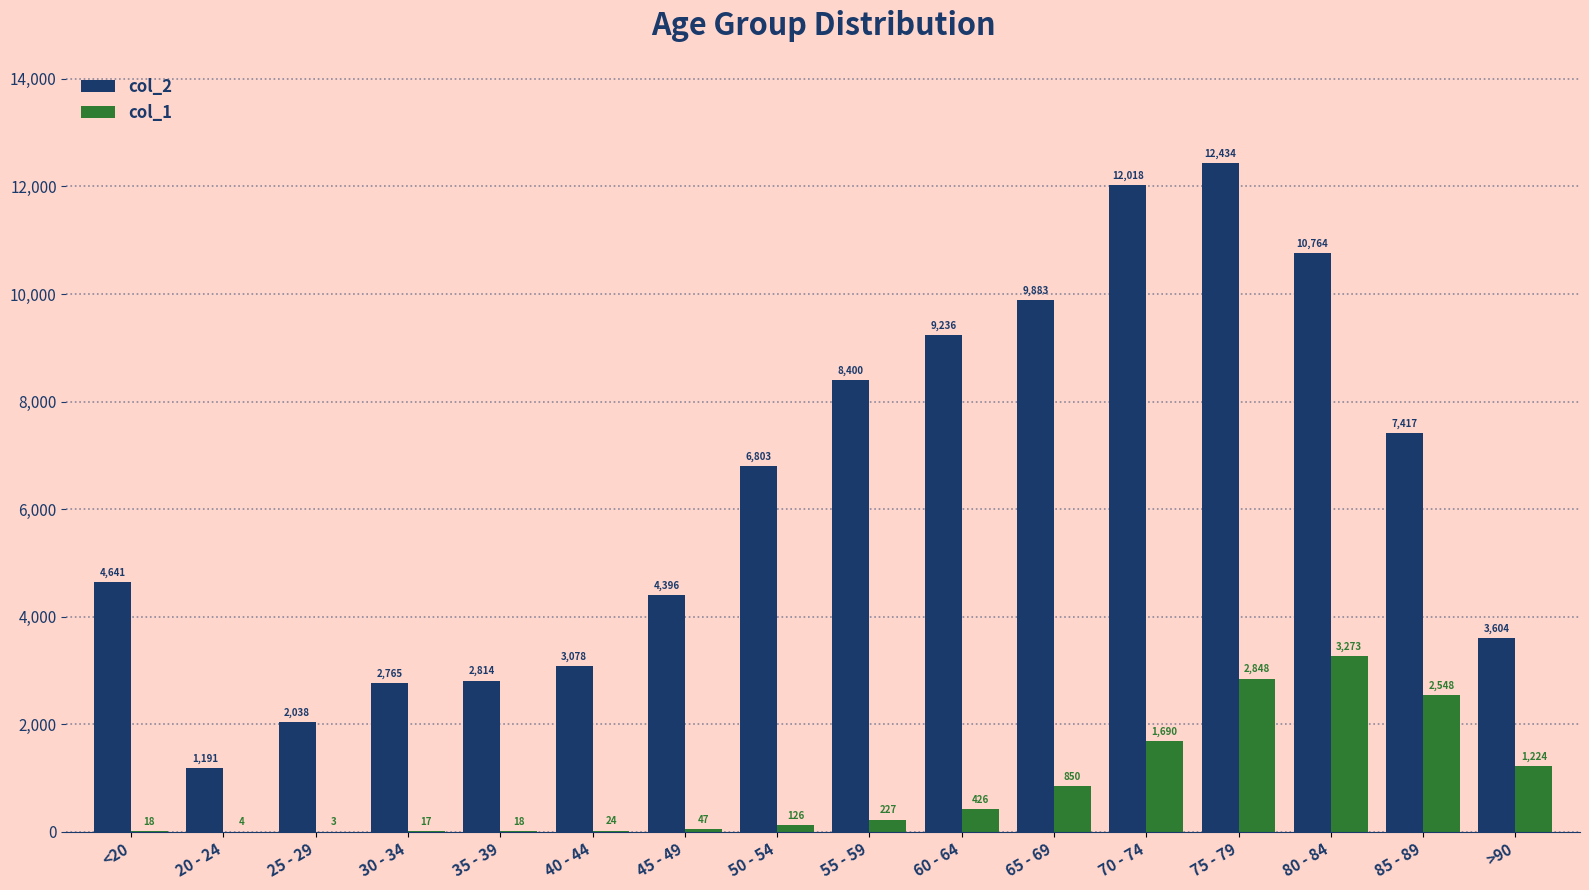

What is the sum of the col_1 values at >90 and 30 - 34?

1241